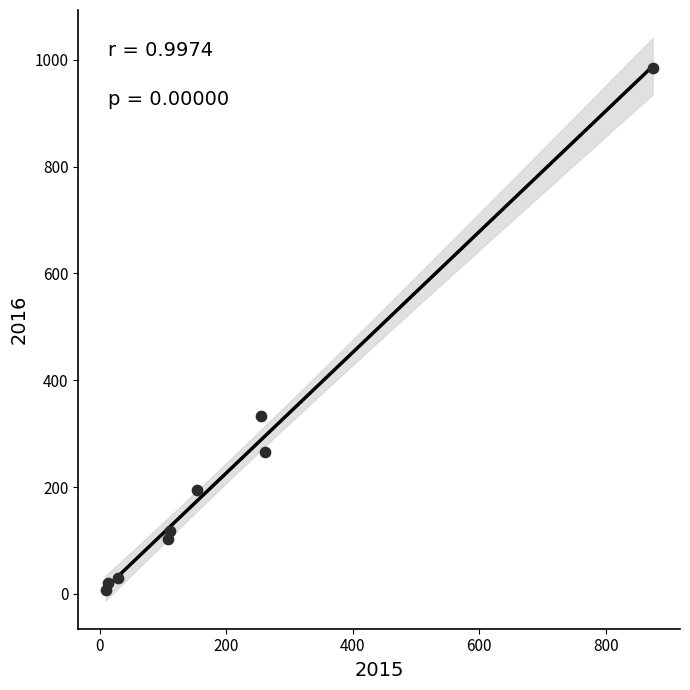

What Y value in the scatter plot is closest to 495?

333